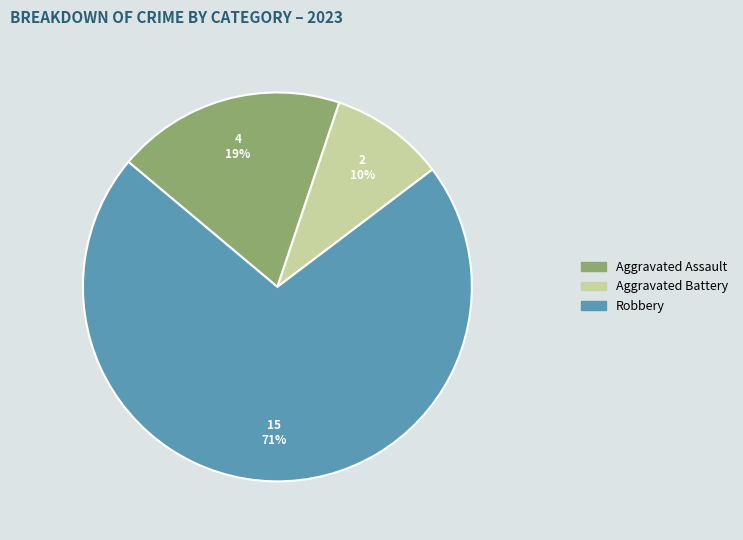

Is there any slice that represents more than half of the pie?

Yes